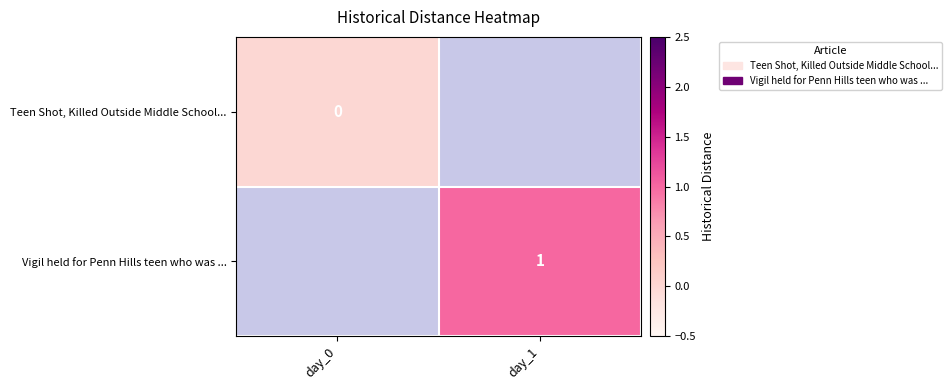

Is it true that Vigil held for Penn Hills teen who was ... equals 1 at day_1?

True